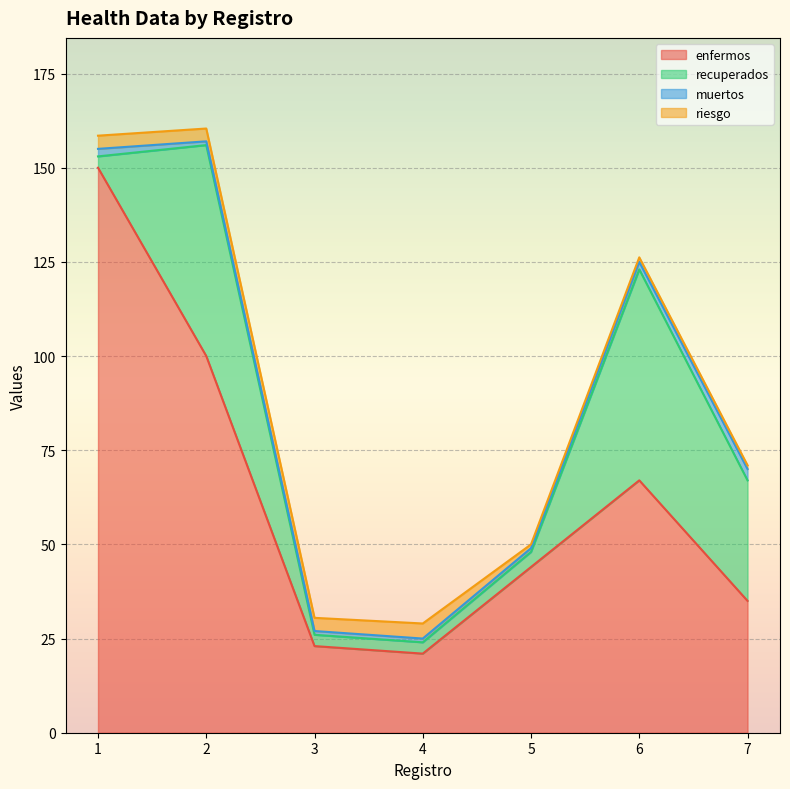

What is the difference between the second highest and minimum values in the recuperados series?

53.0